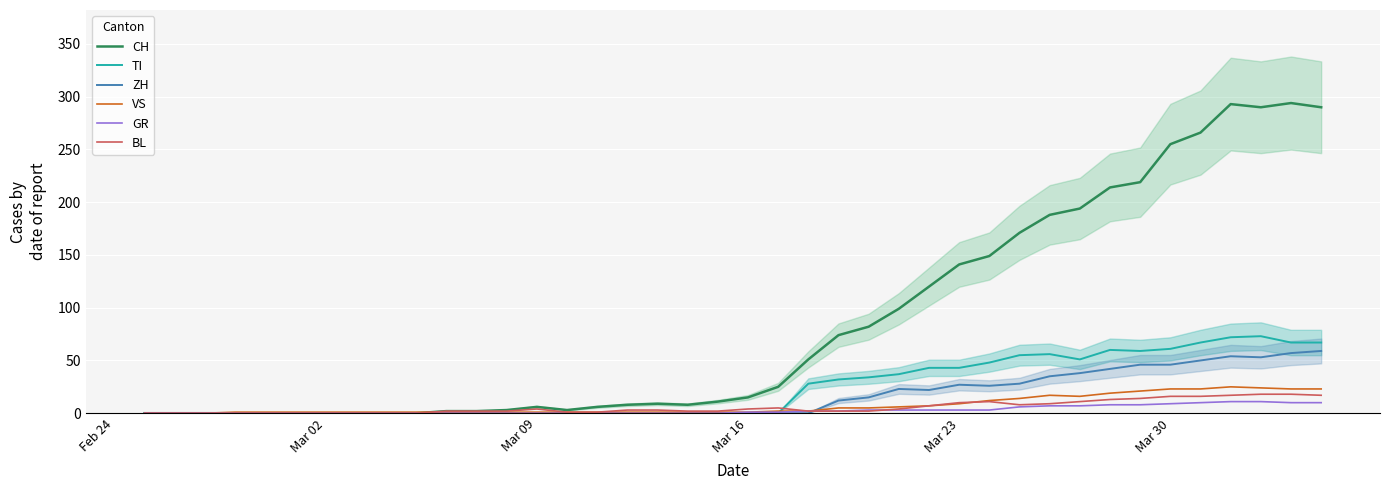

What are all the series names shown in the legend?

CH, TI, ZH, VS, GR, BL